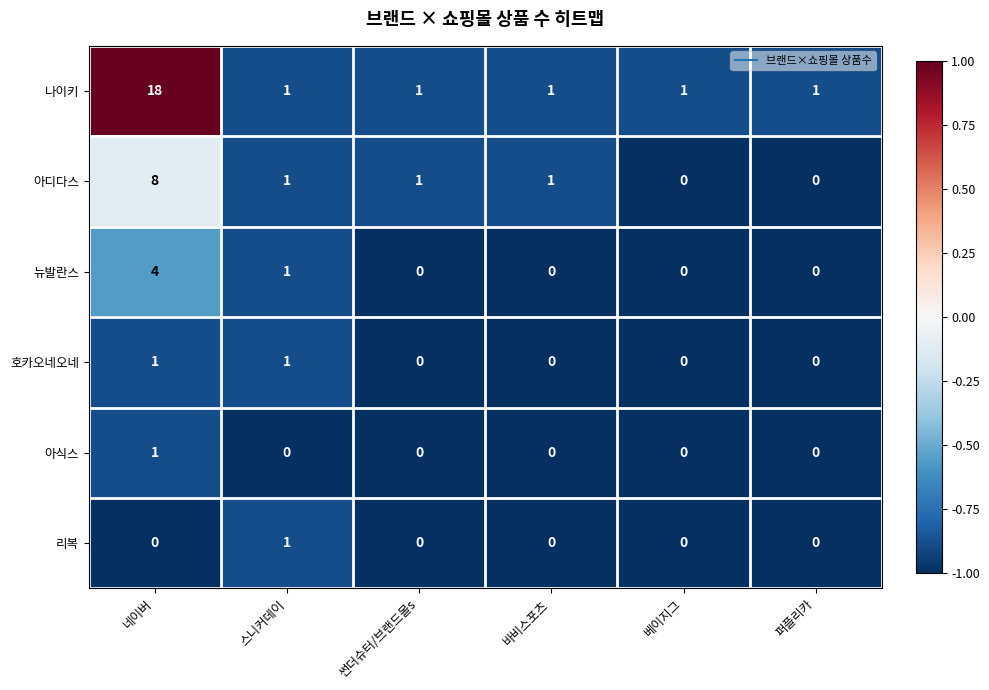

At which label does 나이키 reach its peak?

네이버